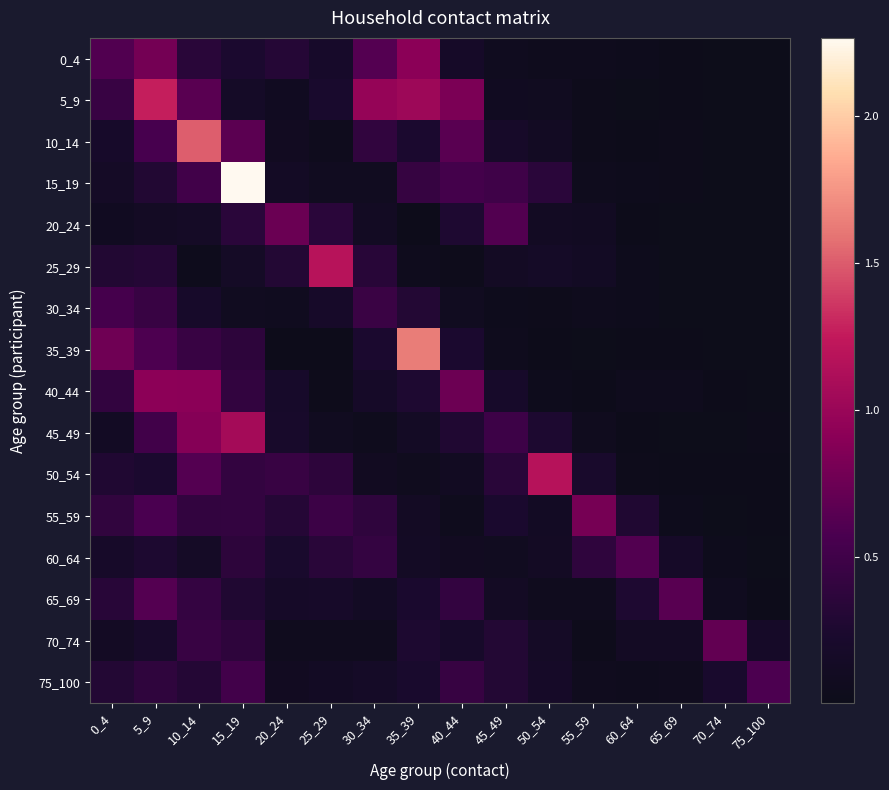

At which category is the sum across all series the highest?

15_19